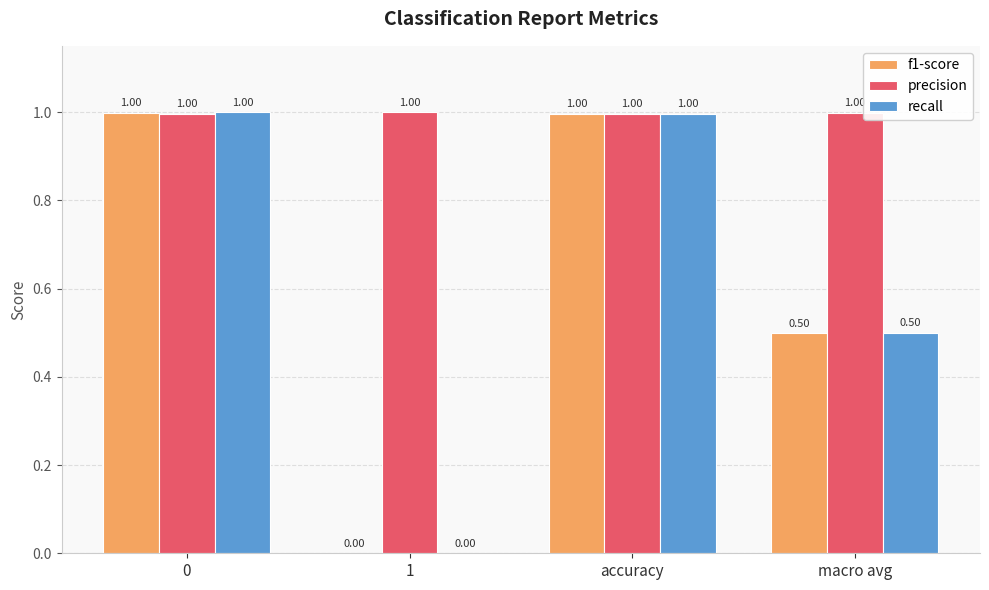

What is the total value across all series at macro avg?

2.0